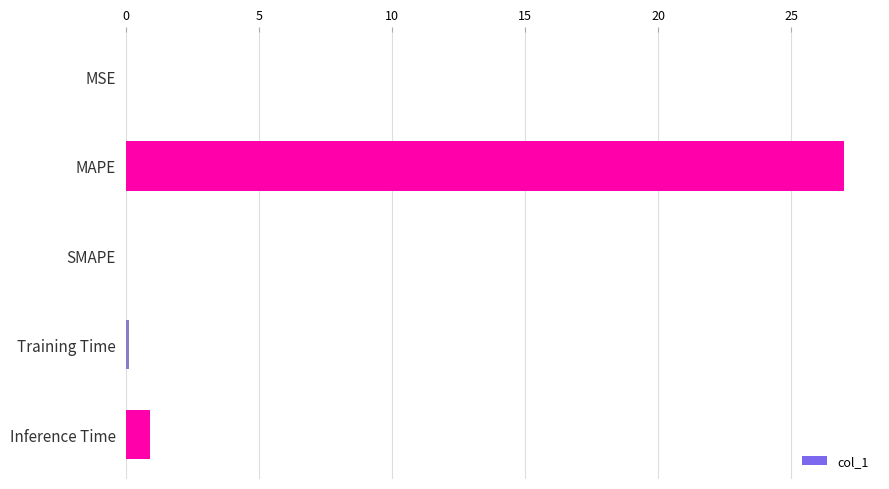

What is the change in value from SMAPE to Inference Time?

+0.9